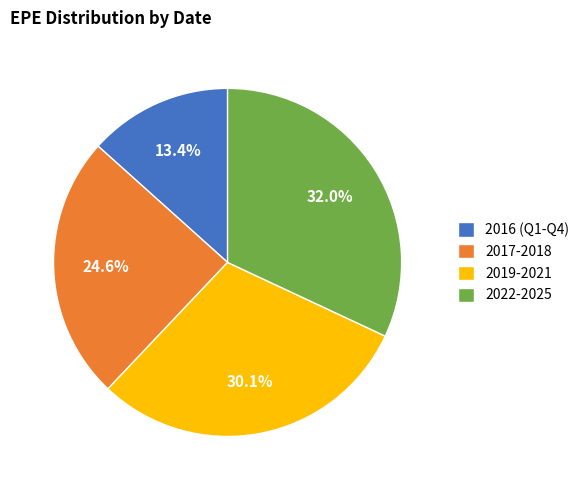

Count the number of slices in the pie.

4